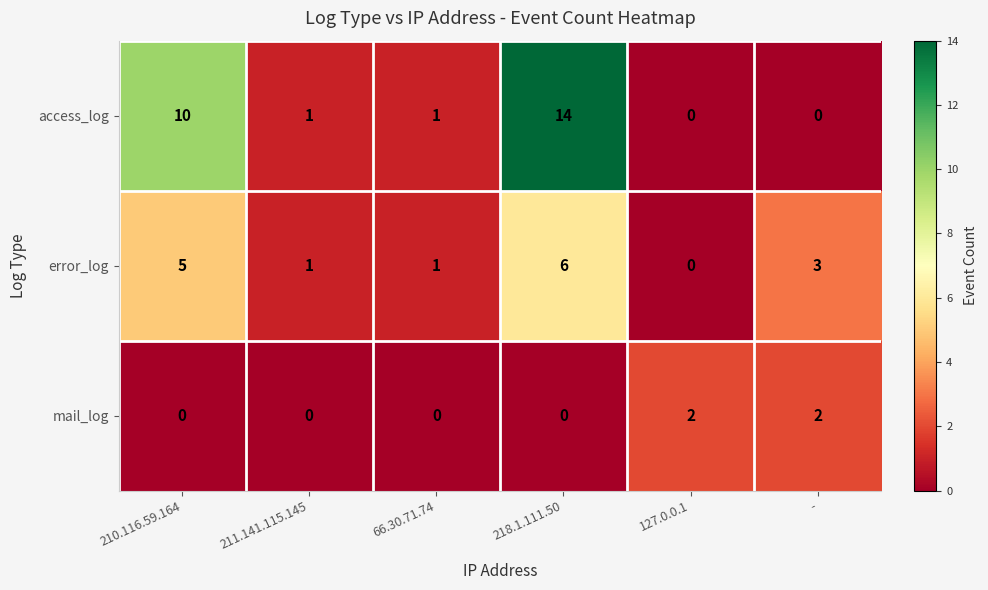

Which series has the largest total across all categories?

access_log